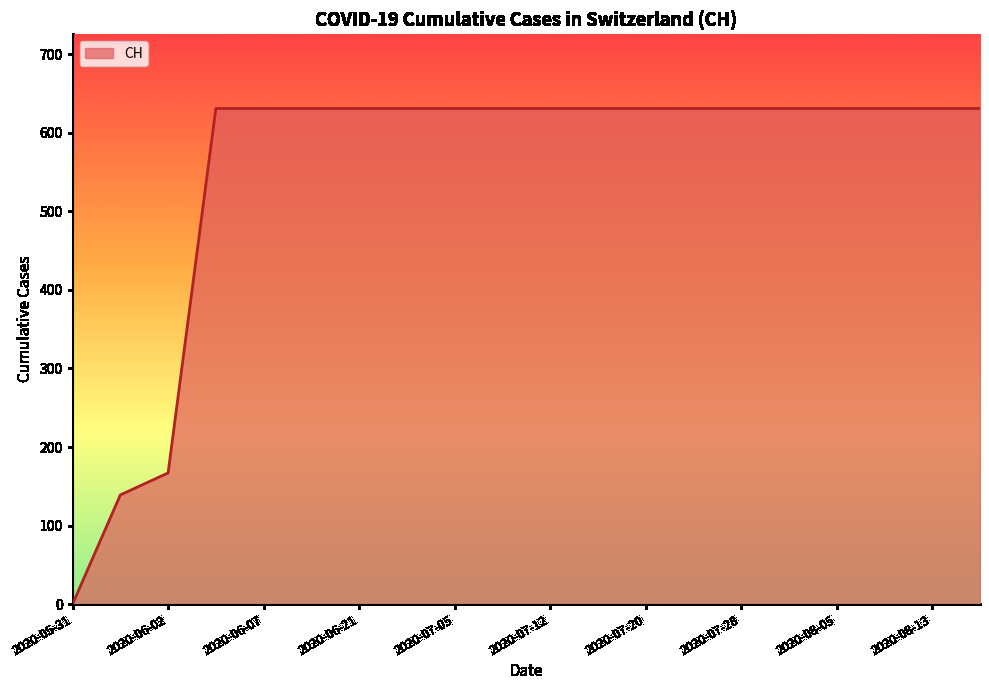

What is the difference between the maximum and minimum values?

631